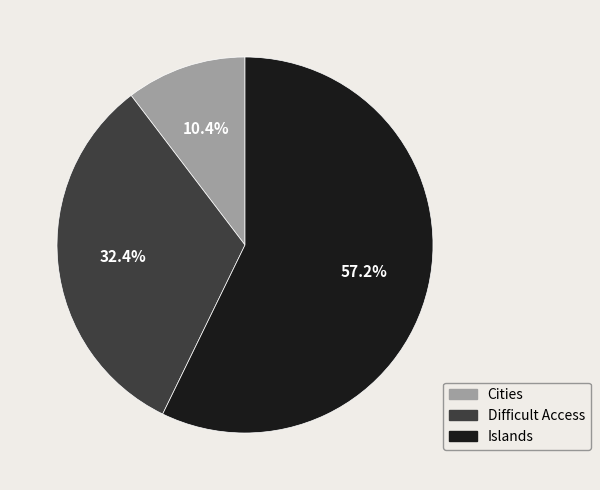

How many slices are in this pie chart?

3